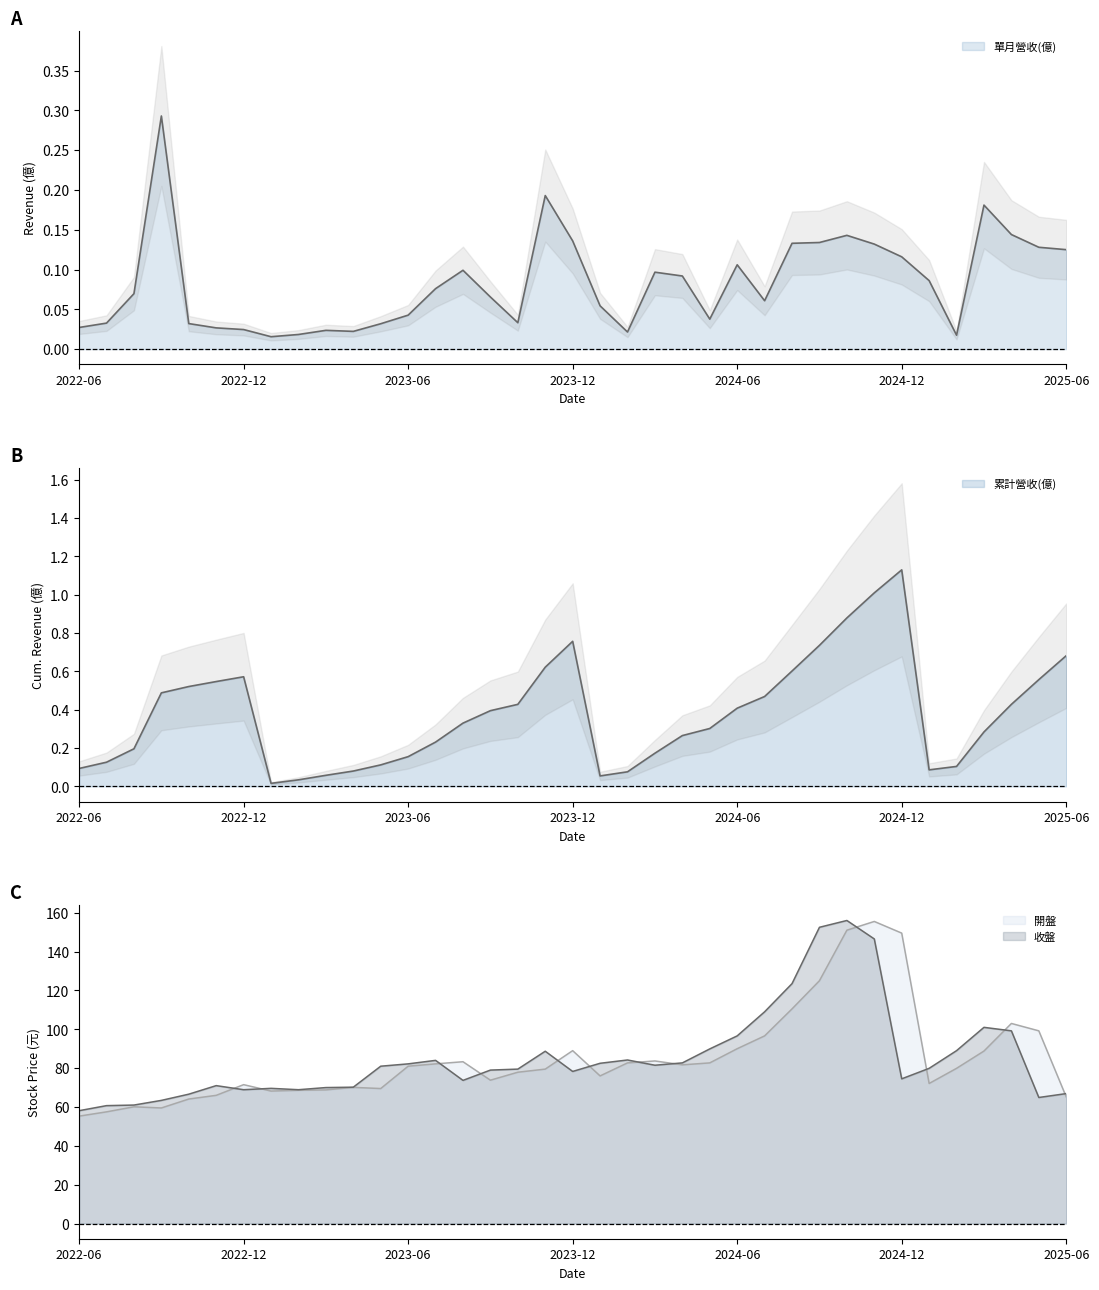

At 2024-12, list the series in order from largest to smallest.

開盤, 收盤, 累計營收(億), 單月營收(億)